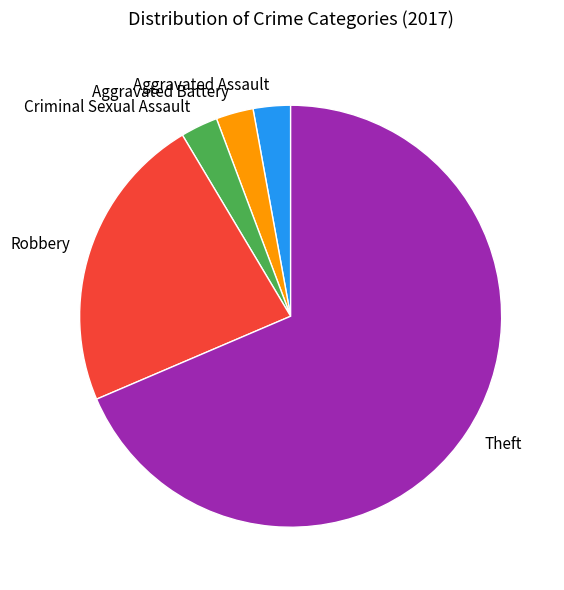

How many segments does this pie chart have?

5